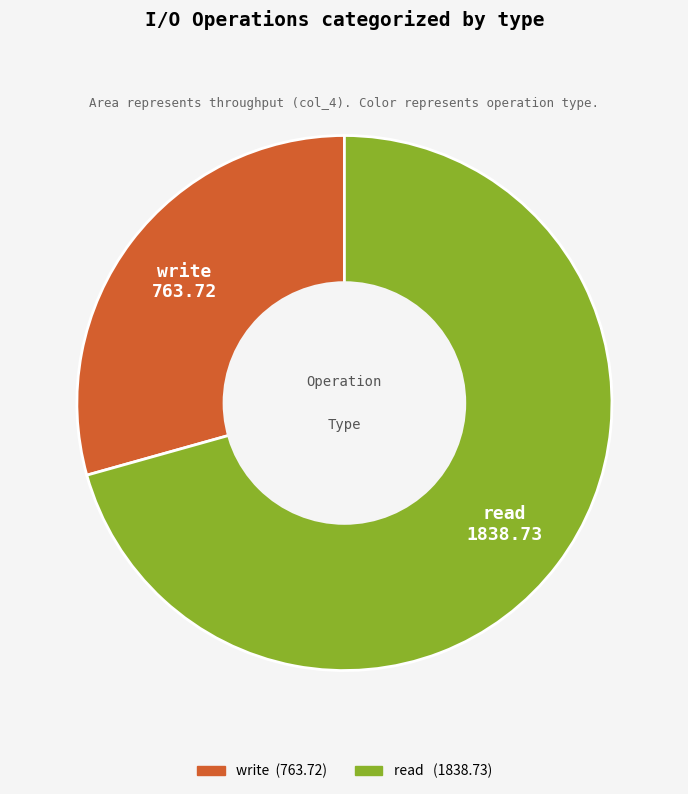

What is the largest slice in the pie chart?

read